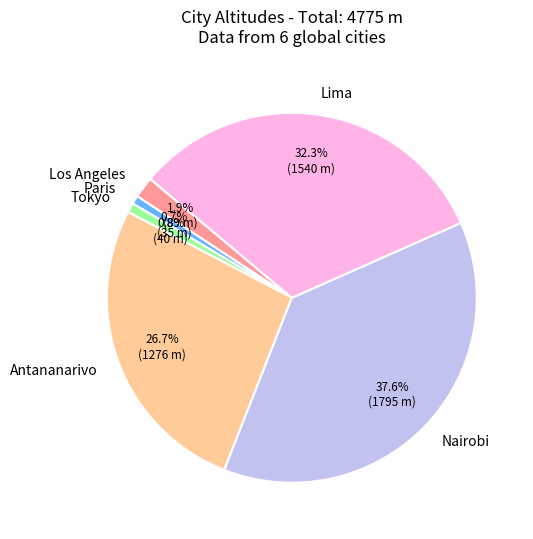

To the nearest percent, what is the combined percentage of Los Angeles and Nairobi?

39%